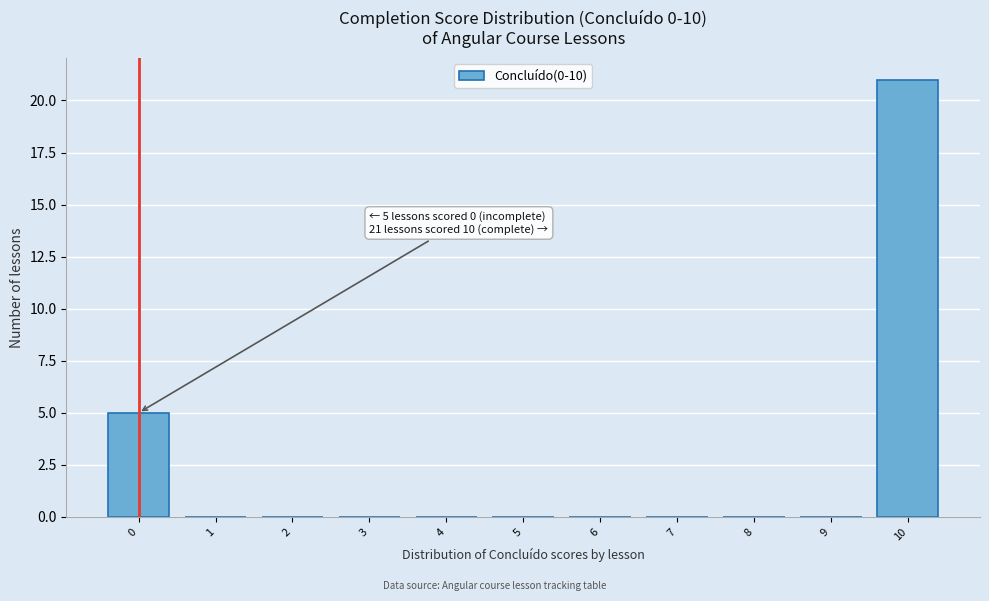

Reading right to left, list all the values displayed in this chart.

10=21	9=0	8=0	7=0	6=0	5=0	4=0	3=0	2=0	1=0	0=5